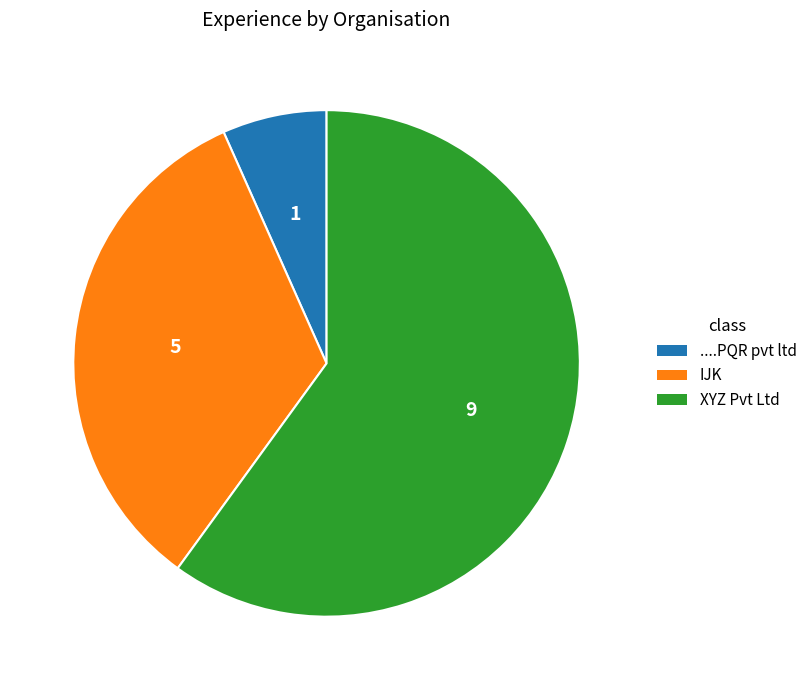

Is there a majority slice in this chart?

Yes